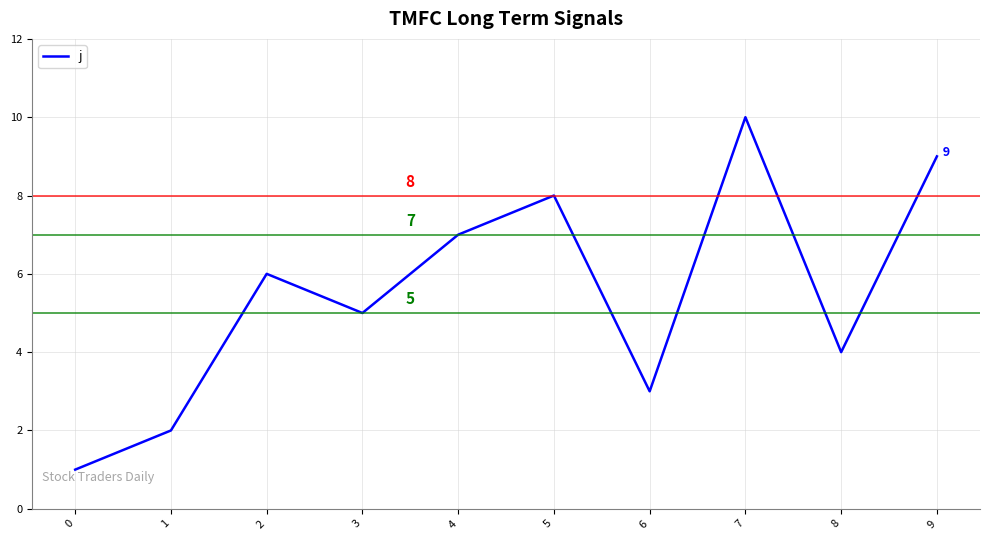

What is the difference between the maximum and minimum values?

9